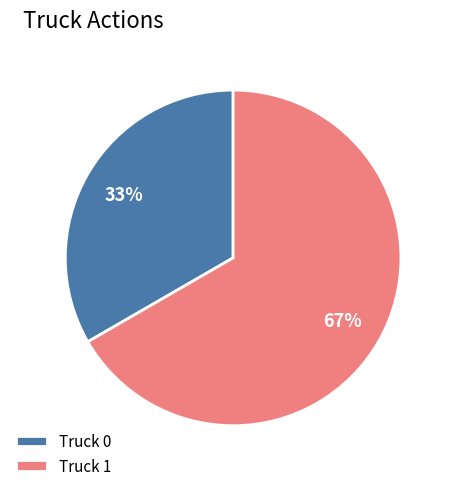

Do Truck 1 and Truck 0 together represent more than half of the pie?

Yes